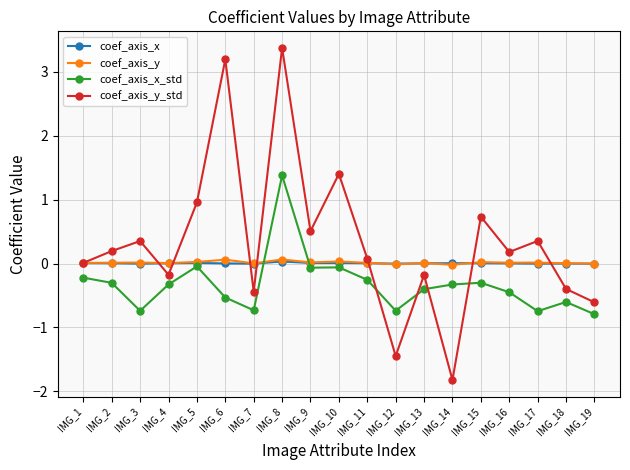

Which series has the largest range (max minus min)?

coef_axis_y_std